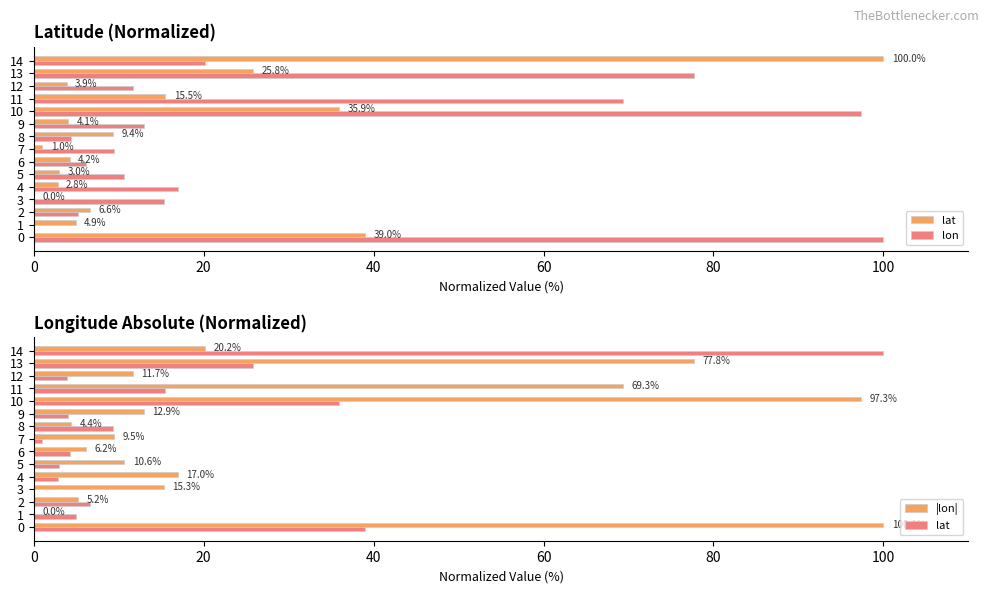

What are all the series names shown in the legend?

lat, lon, |lon|